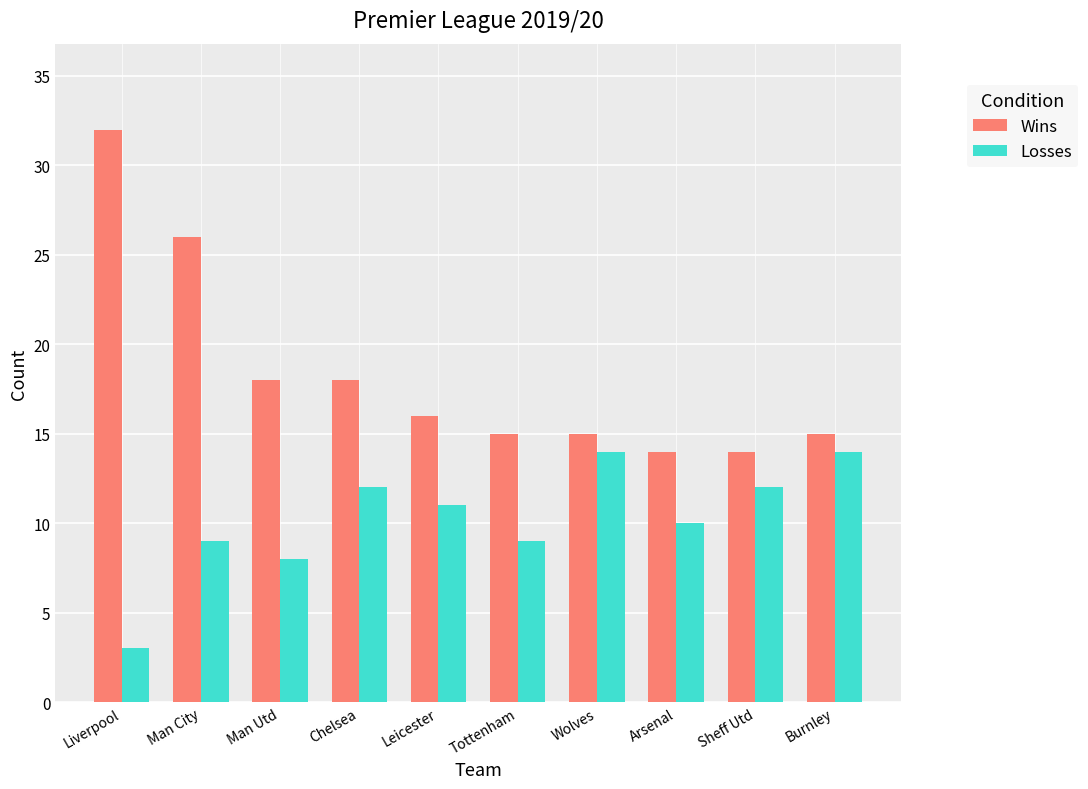

What is the difference between the maximum and minimum values in the Wins series?

18